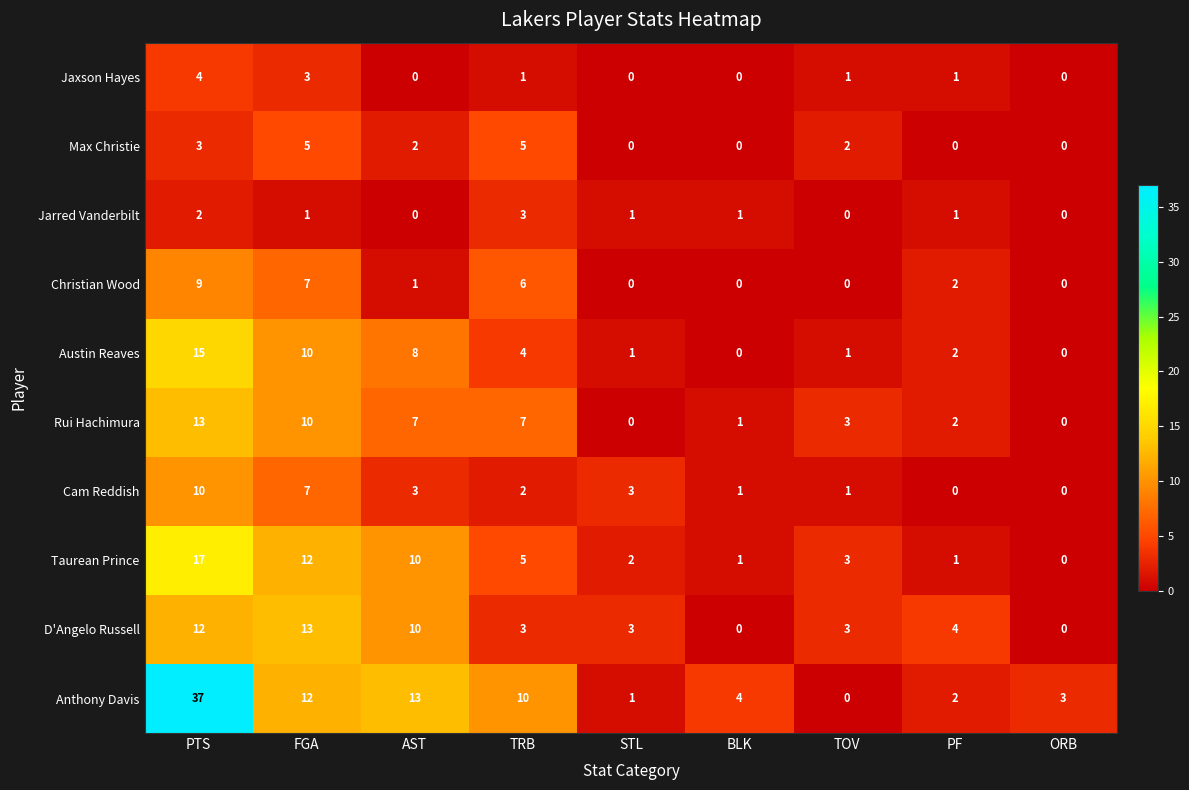

What is the difference between the maximum and minimum values in the Austin Reaves series?

15